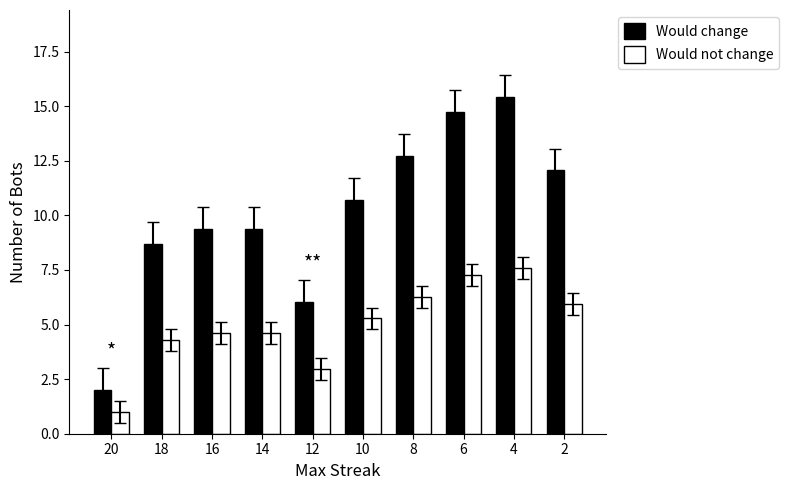

What is the total value across all series at 6?

22.0